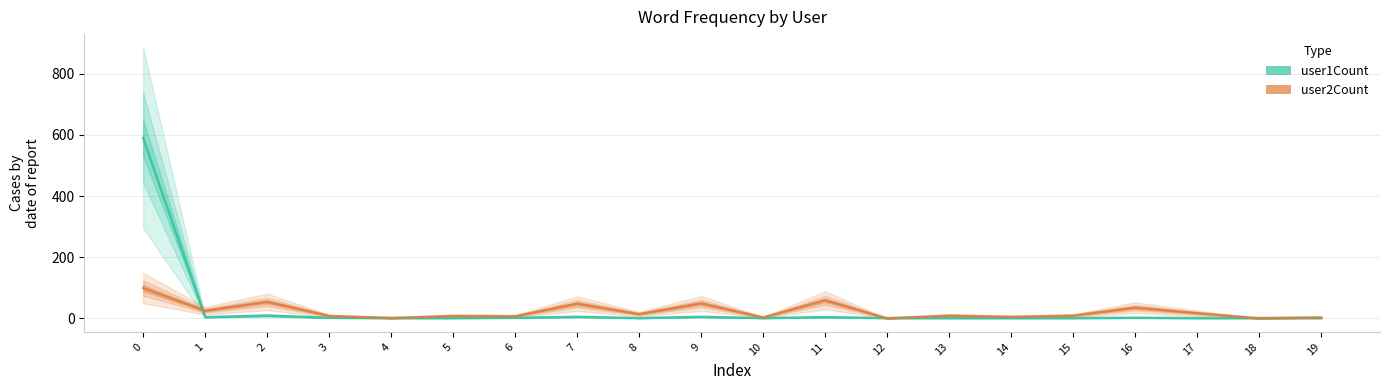

What are all the series names shown in the legend?

user1Count, user2Count